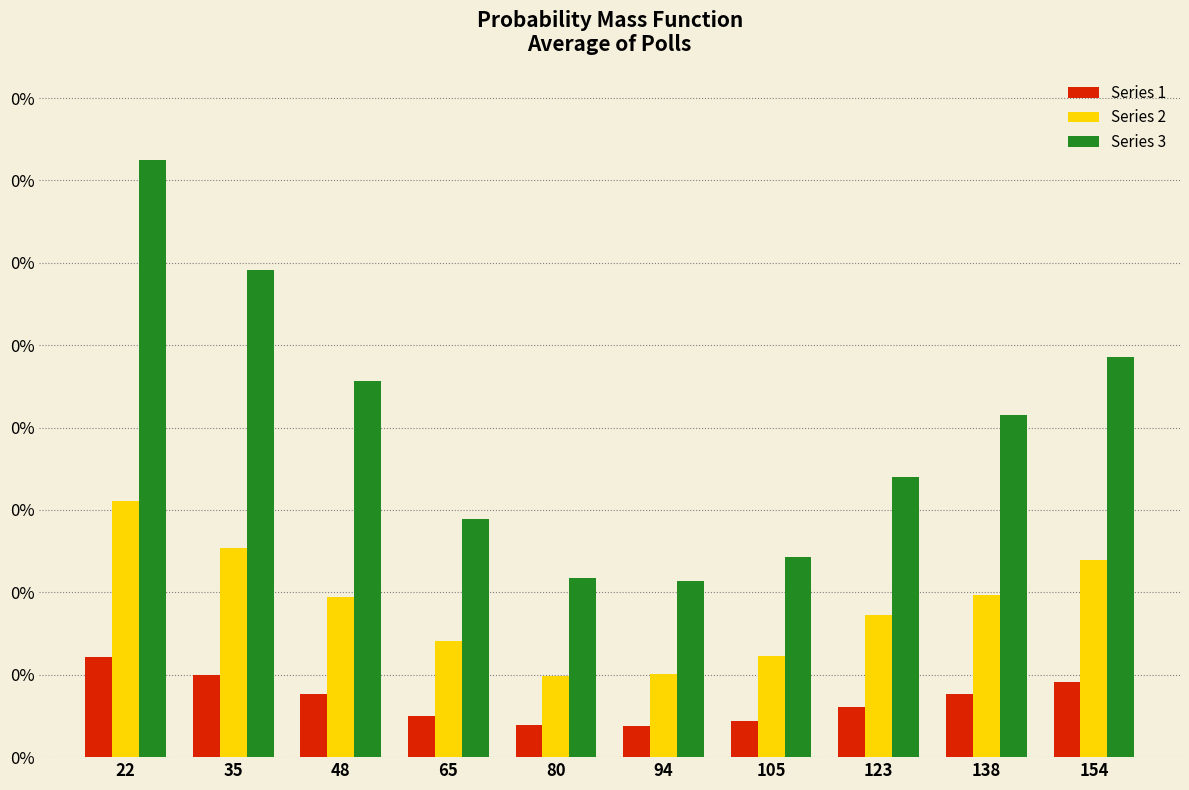

Does the chart contain any negative values?

No